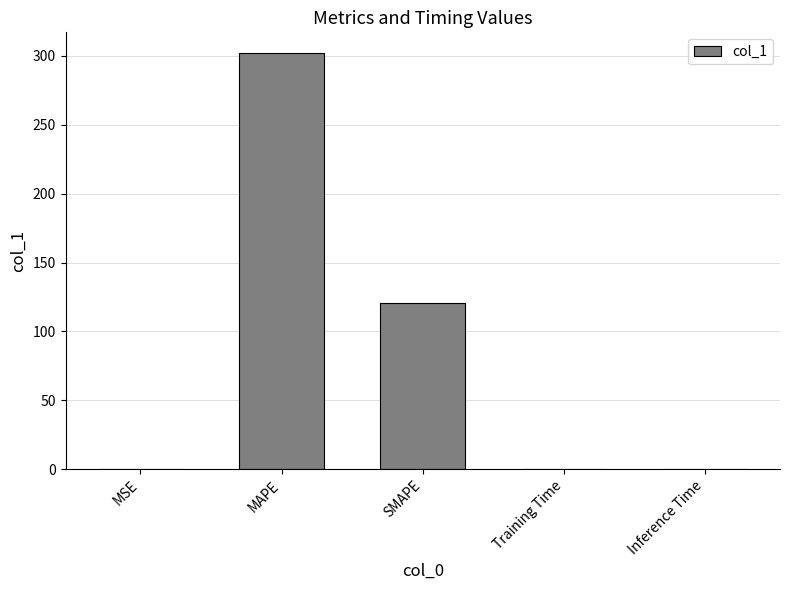

Is it true that the value at MAPE is 302.1?

True